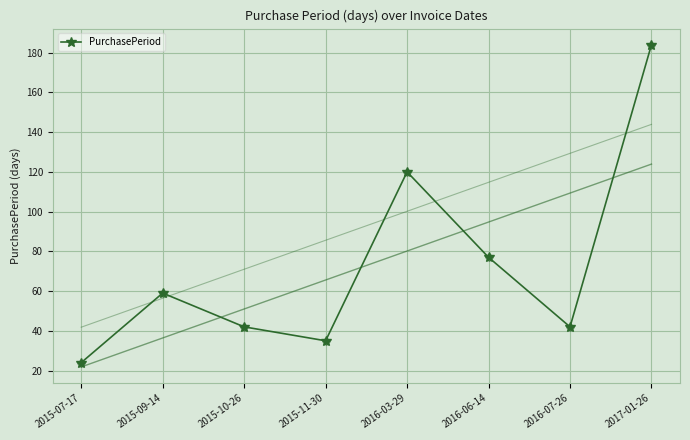

How many distinct data groups are displayed?

1